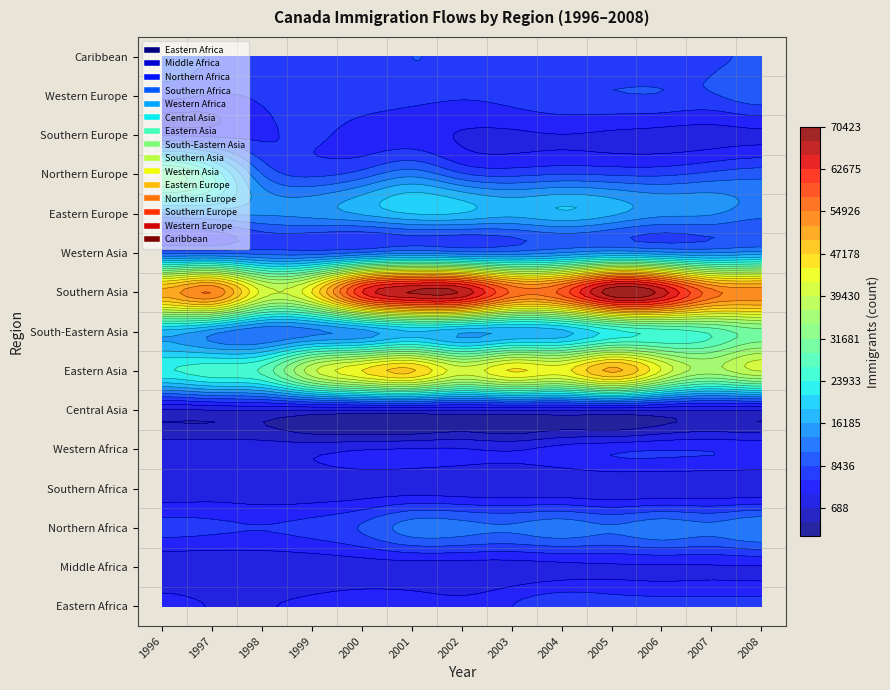

List the labels in order of Eastern Africa value, smallest first.

1998, 1997, 1999, 2002, 1996, 2000, 2001, 2003, 2007, 2008, 2006, 2005, 2004